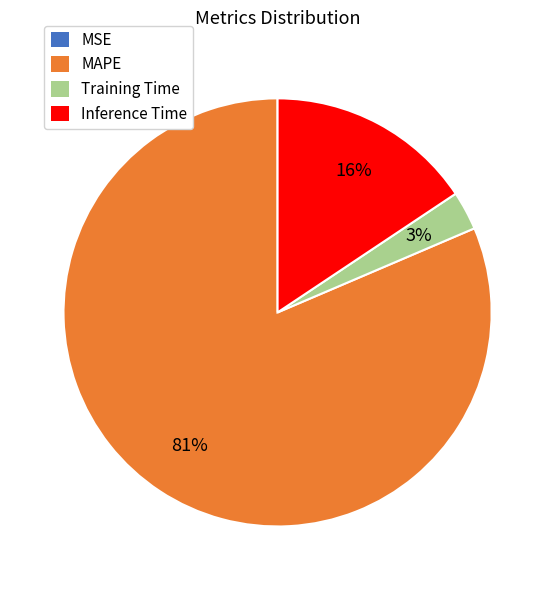

What is the largest slice in the pie chart?

MAPE